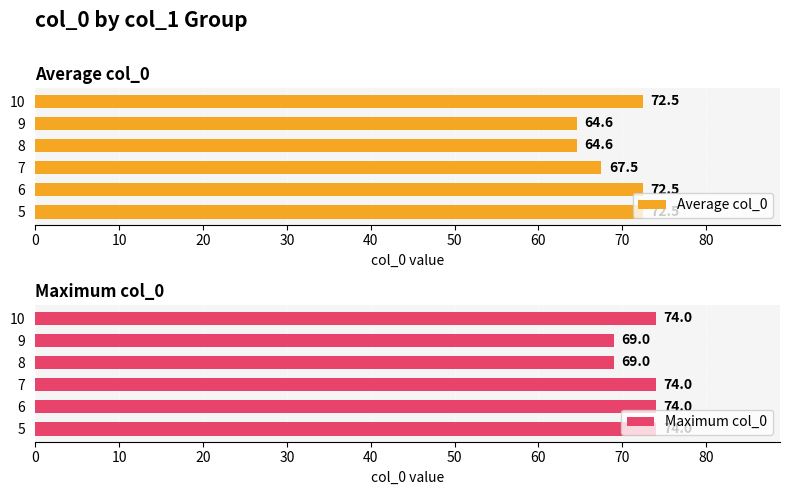

What is the value of the Maximum col_0 bar at the 6th from the left?

74.0